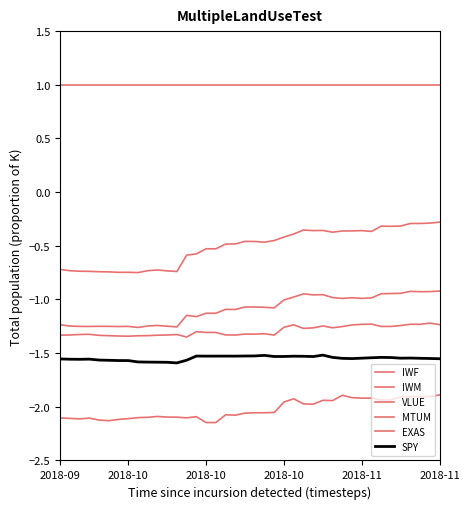

Count the number of data series in this chart.

6